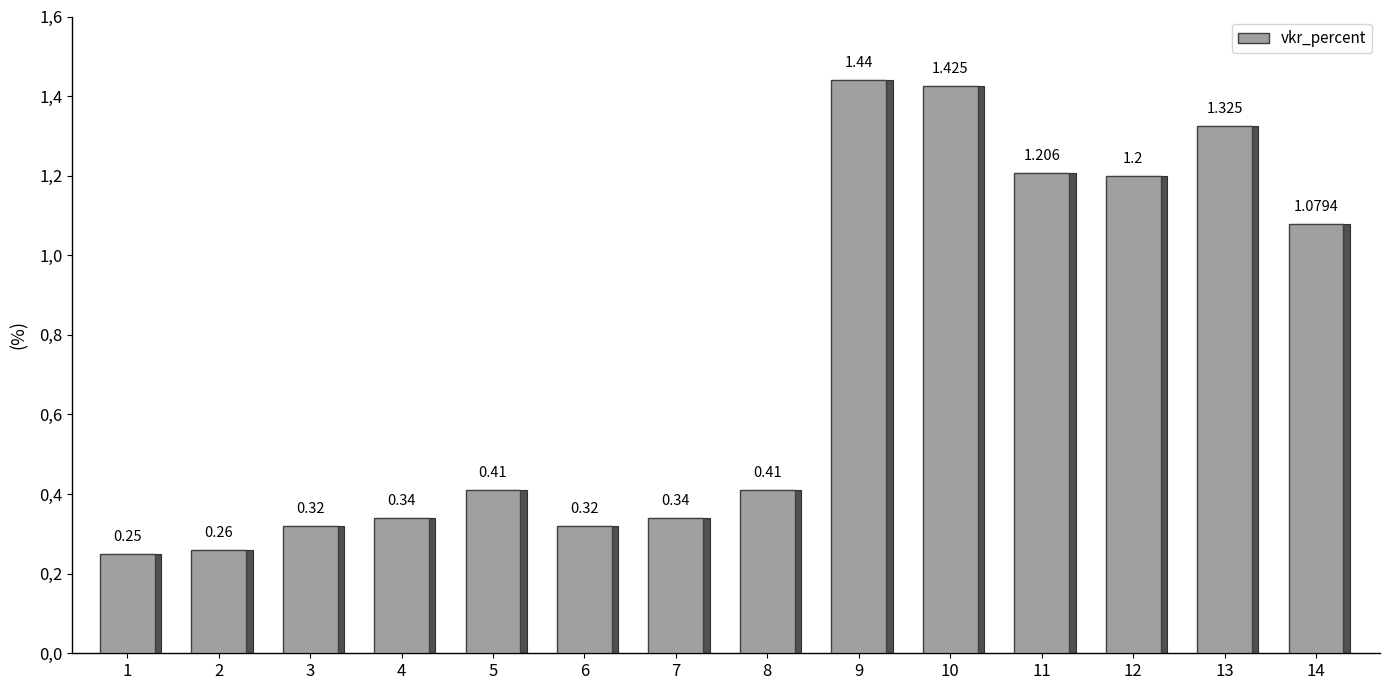

What is the difference between the values at 3 and 5?

0.1